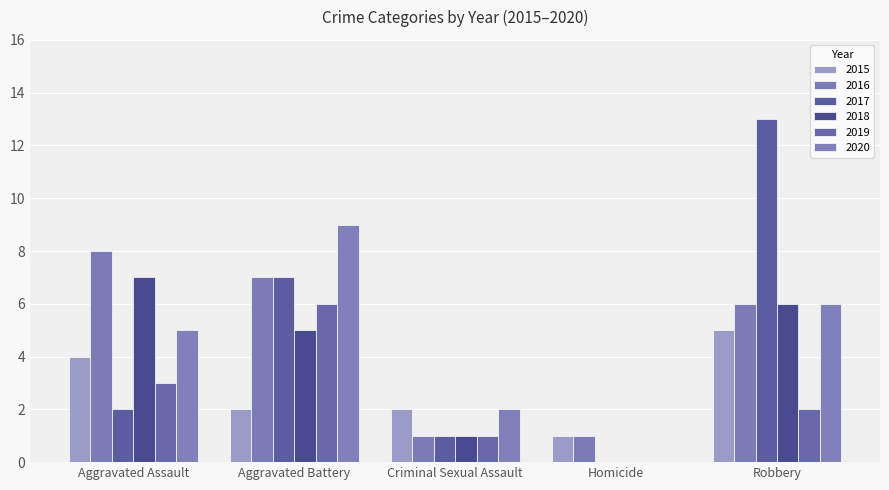

What is the spread (max minus min) of values at Aggravated Battery?

7